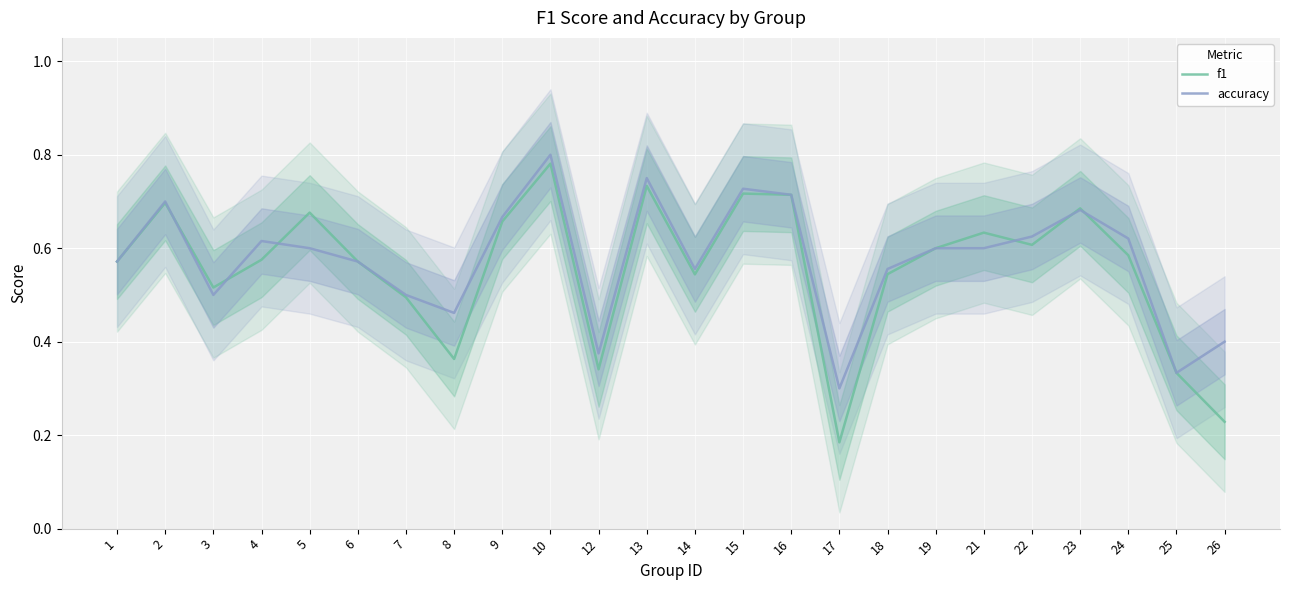

What is the sum of the f1 values at 24 and 16?

1.3